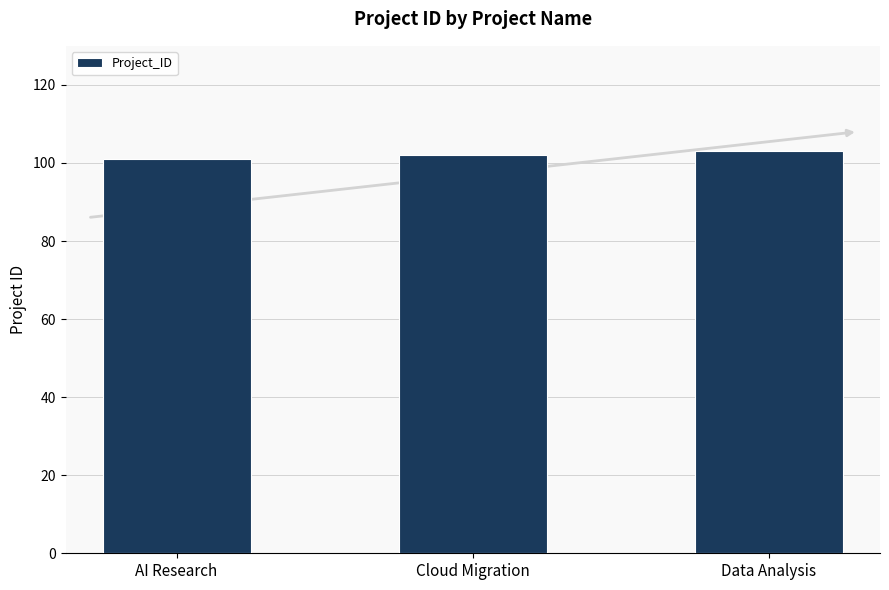

How many values are below 102?

1